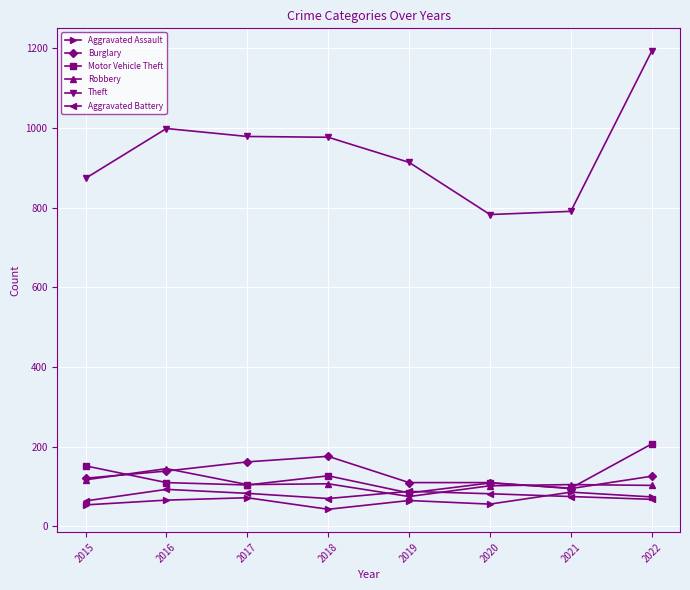

What value does the Aggravated Assault series have at 2016?

66